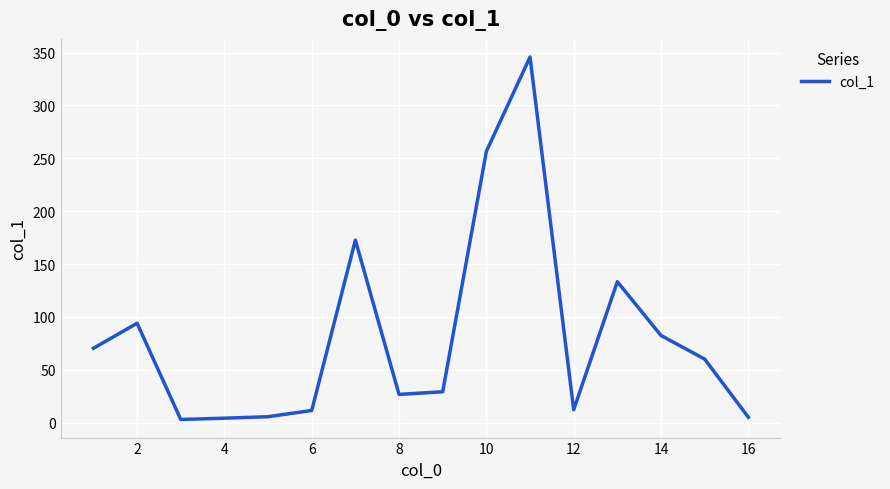

The value at 12 is 12.2. True or false?

True